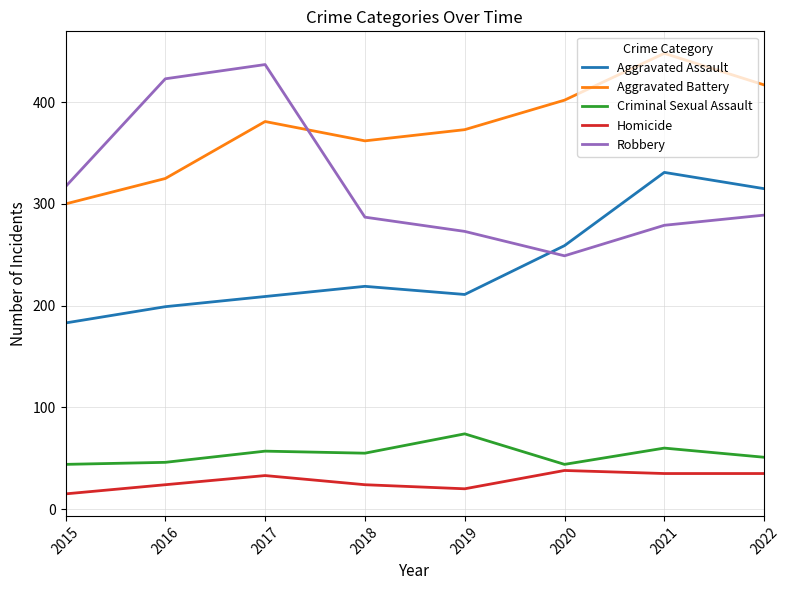

How many times do Robbery and Aggravated Battery cross each other?

1